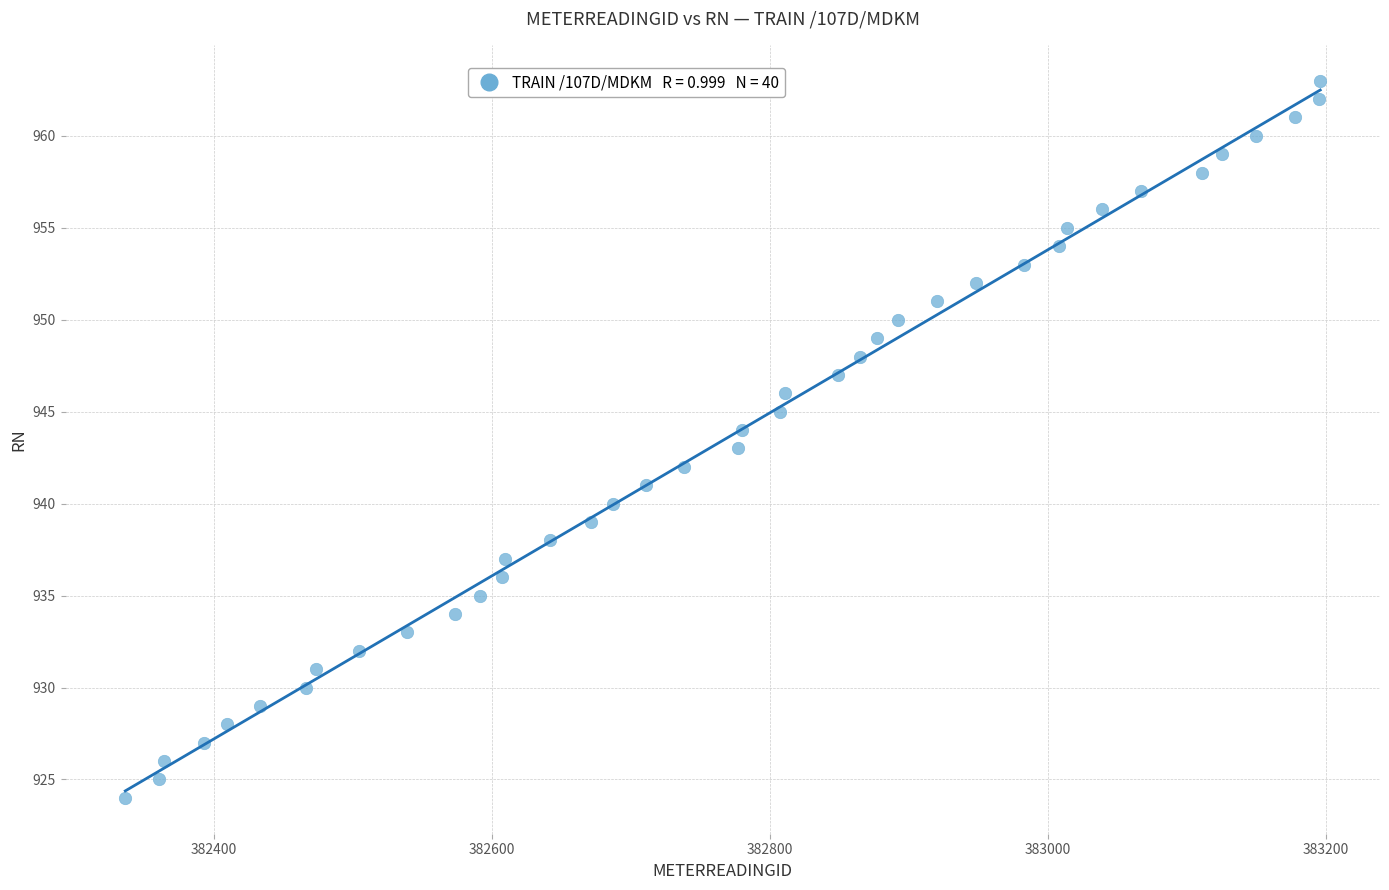

What is the range of Y values (max minus min)?

39